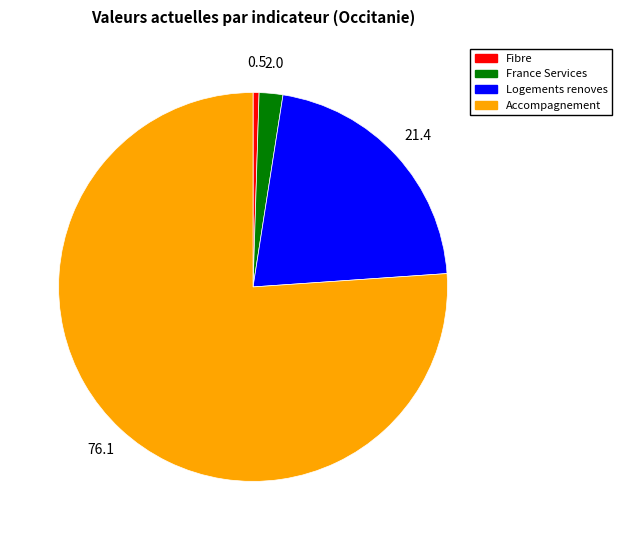

Is there any slice that represents more than half of the pie?

Yes